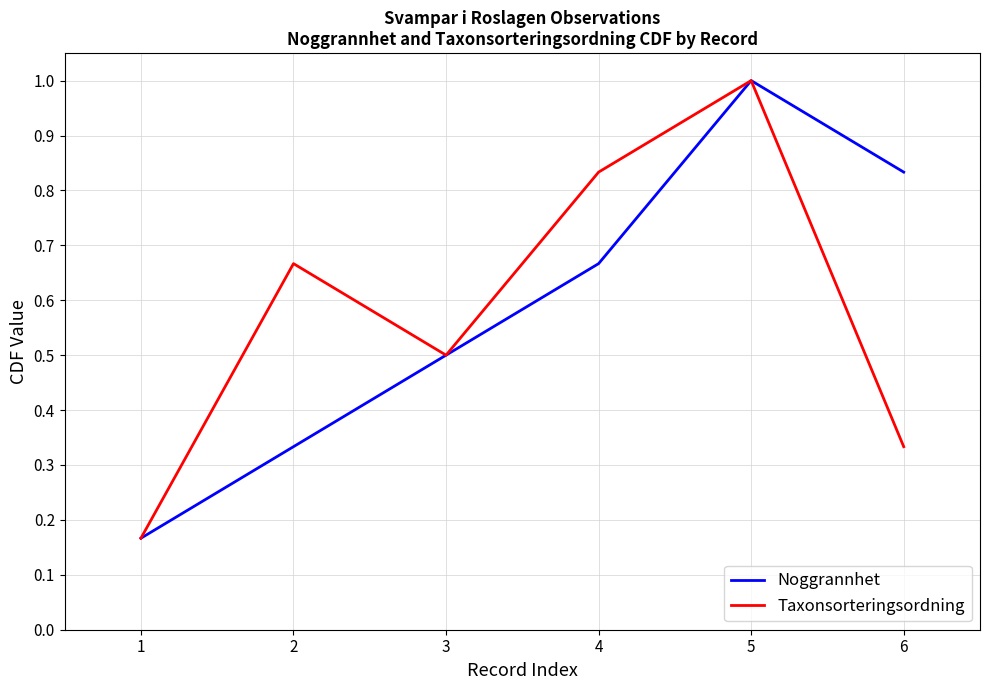

What is the greatest value displayed?

1.0